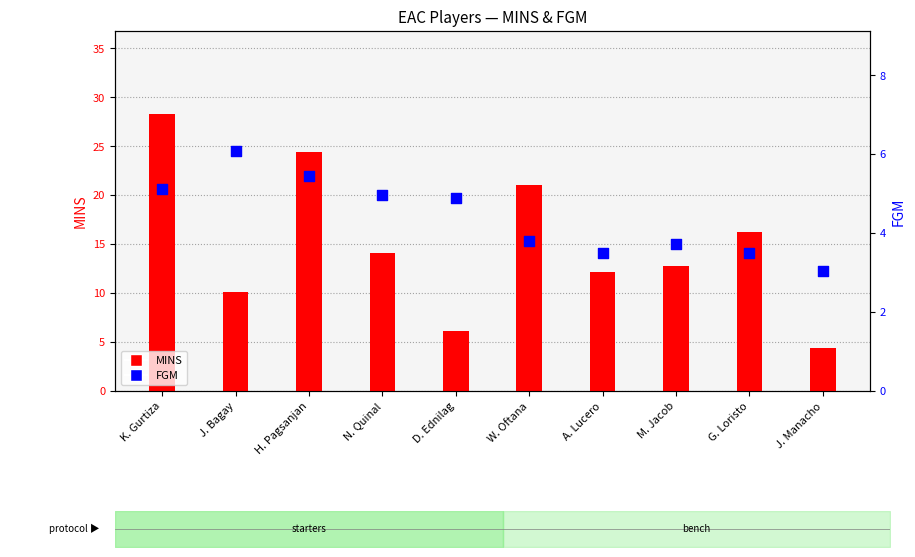

Which series has the largest total across all categories?

MINS